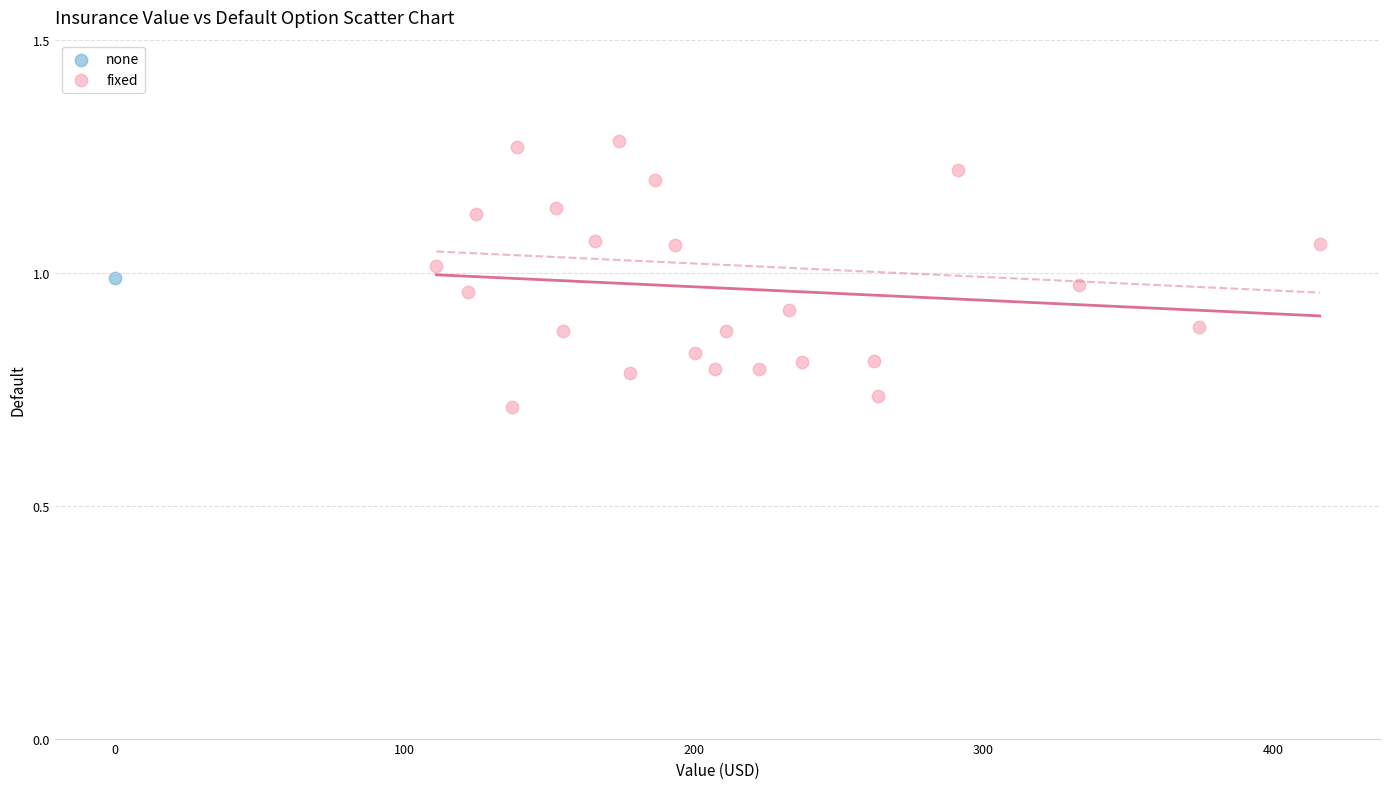

What are all the series names shown in the legend?

none, fixed